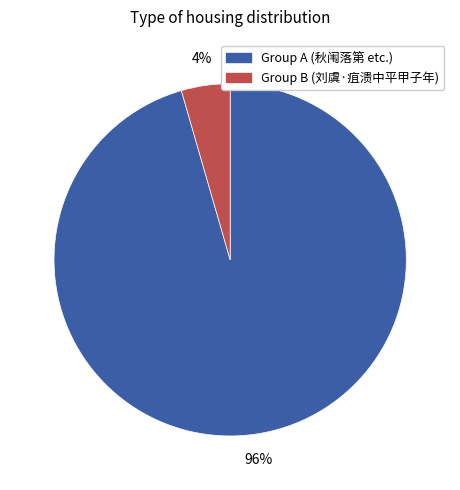

How many segments does this pie chart have?

2